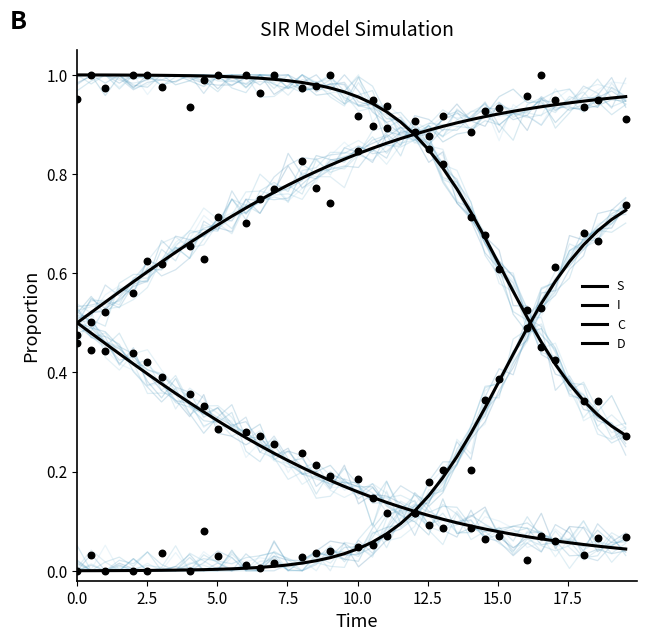

At how many categories does at least one series exceed 0?

40